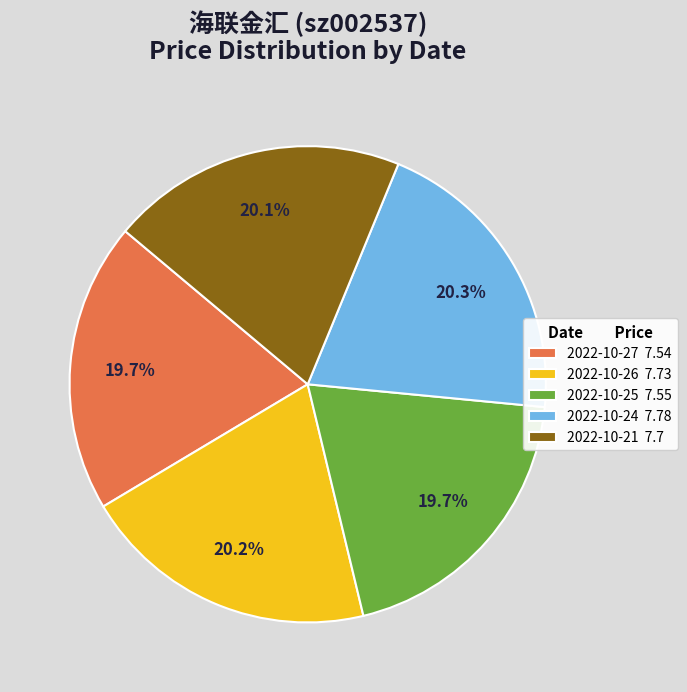

The 2022-10-25 slice represents 26% of the pie. True or false?

False